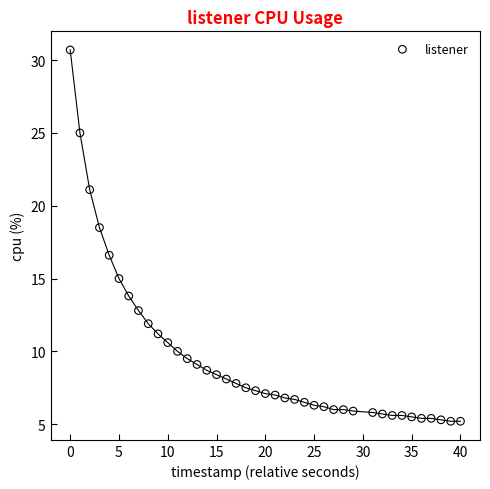

What is the range of X values (max minus min)?

40.0